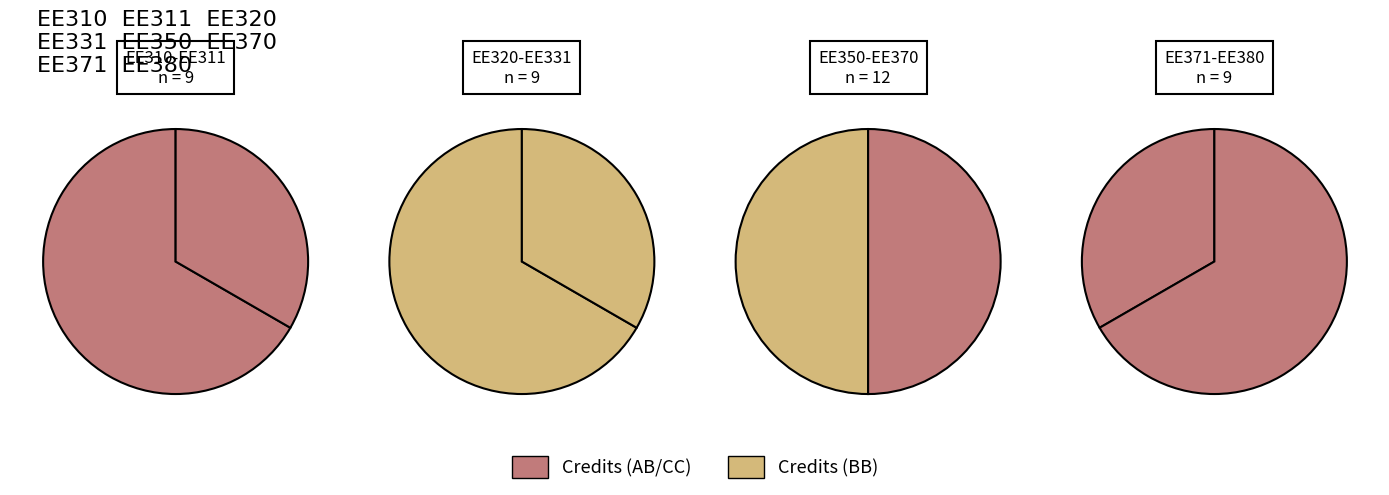

To the nearest percent, what is the difference between the EE310 and EE331 slice percentages?

8%